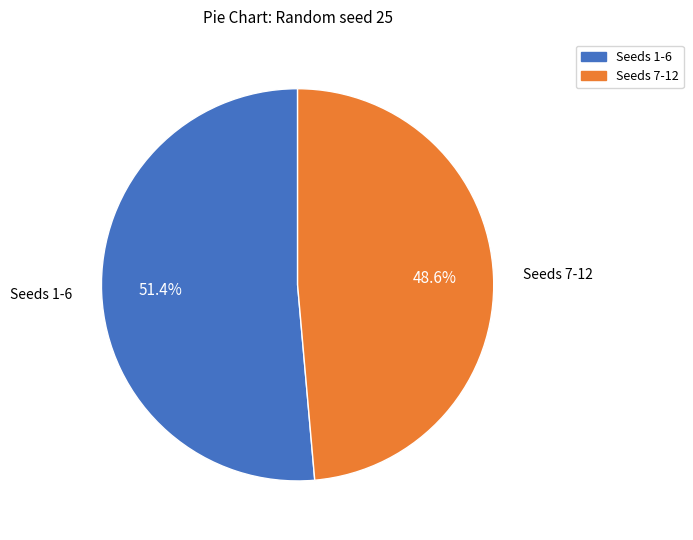

Does any single category account for the majority?

Yes